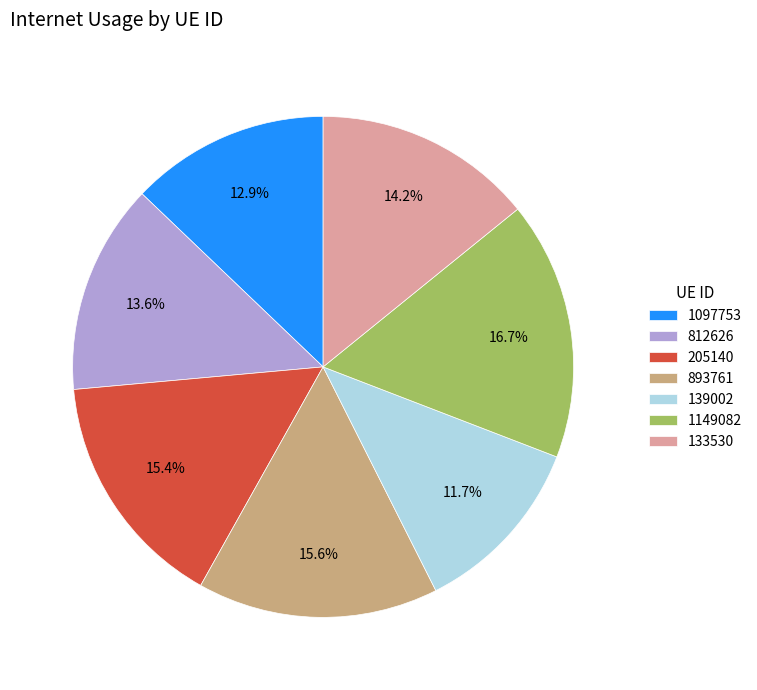

To the nearest percent, what percentage of the pie is 205140?

15%